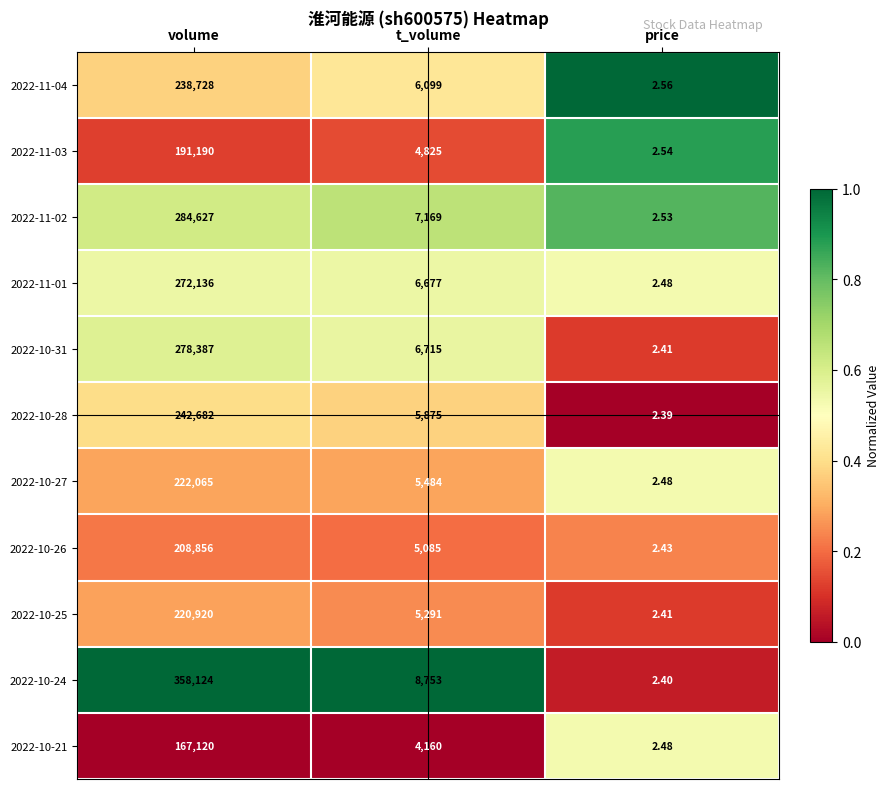

At which category is the sum across all series the highest?

volume